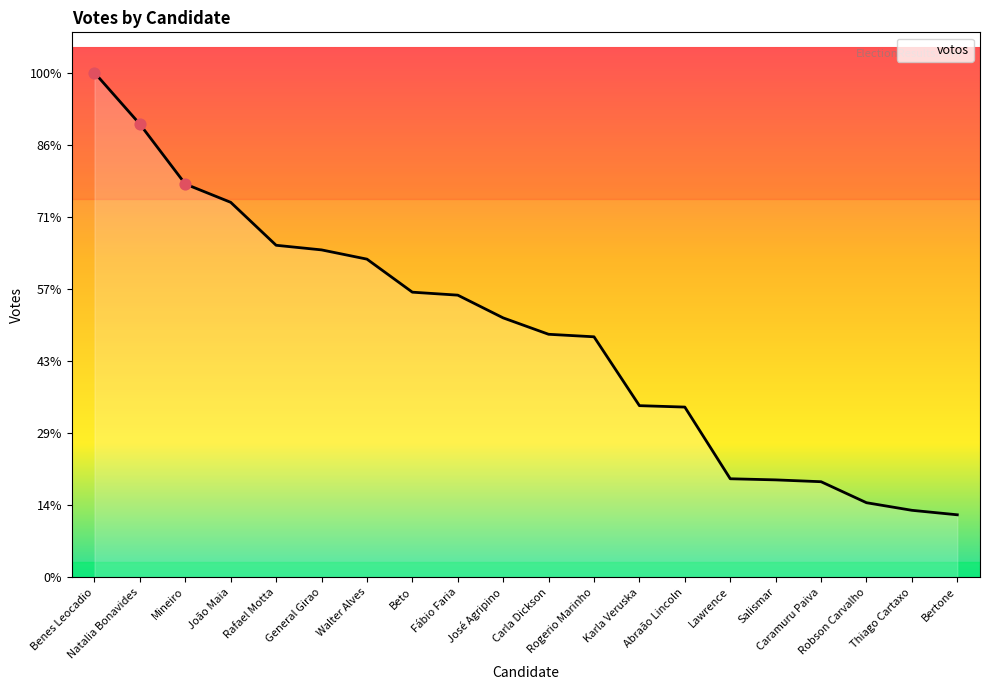

What is the change in value from Natalia Bonavides to Caramuru Paiva?

-89185